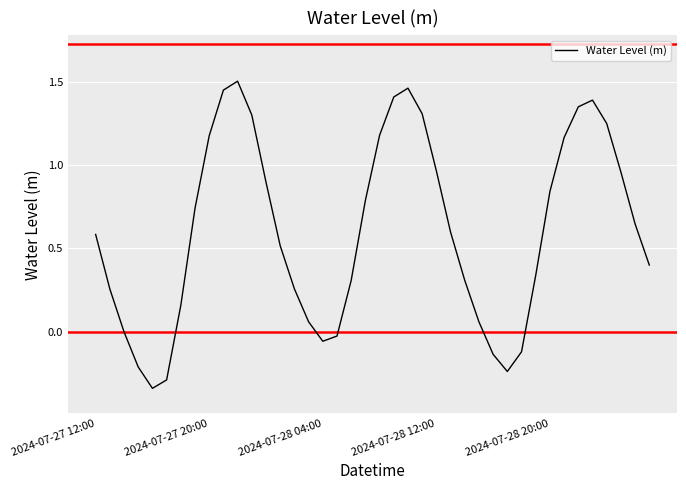

What is the difference between the second highest and minimum values?

1.8